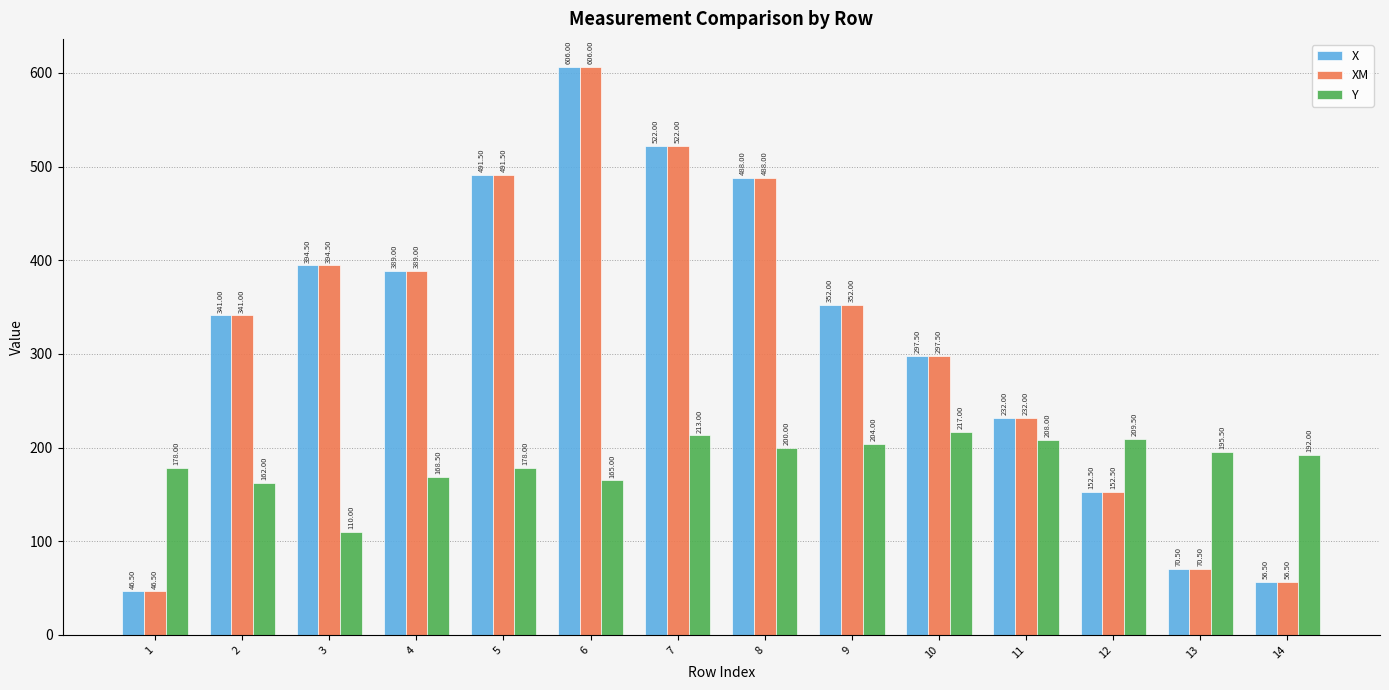

What is the minimum value shown in the chart?

46.5